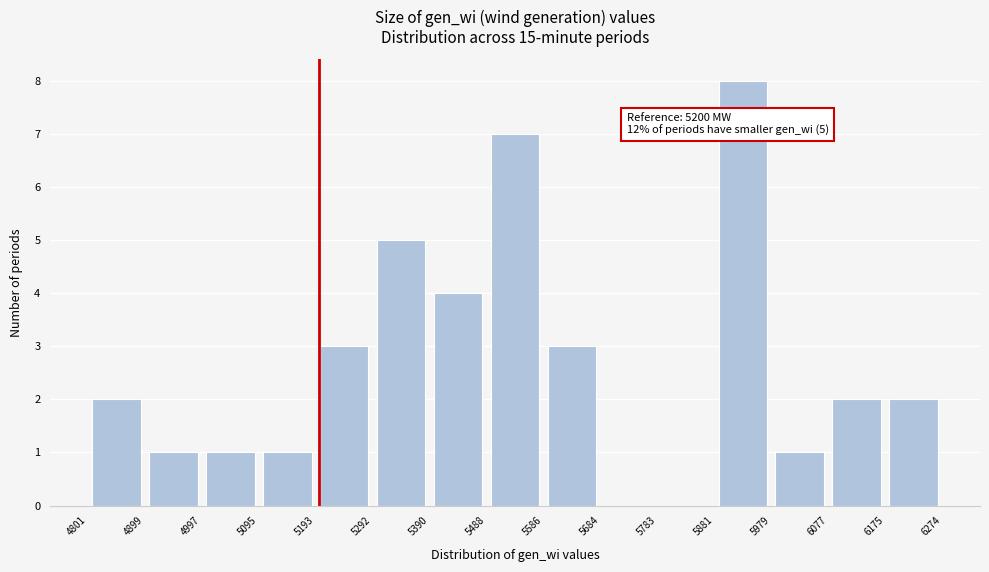

Which range on the x-axis has the tallest bar?

5881 to 5979